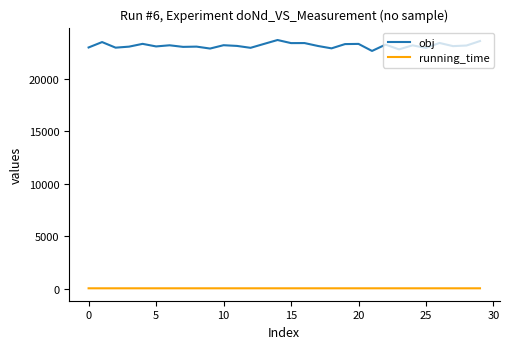

Which series has the largest range (max minus min)?

obj